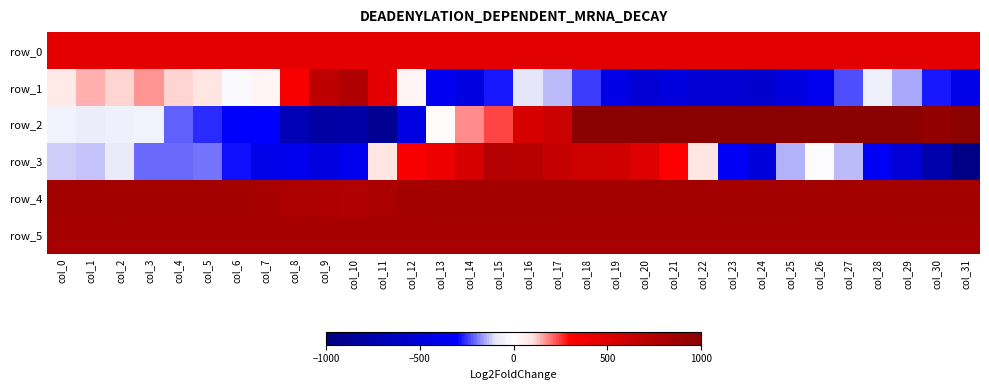

How many series are shown in this chart?

6